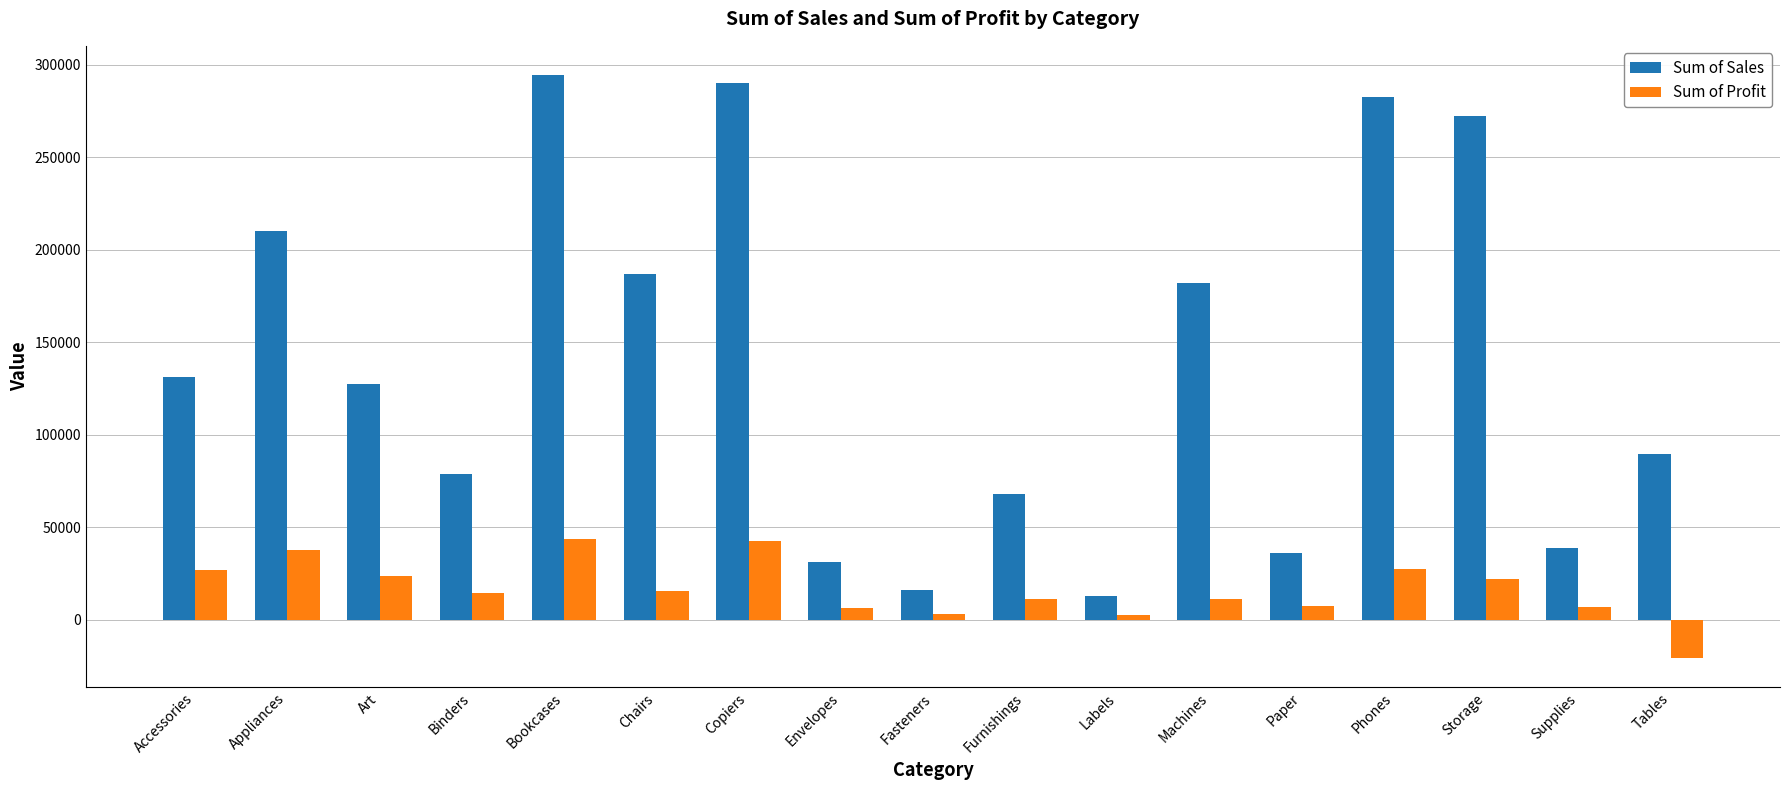

How many values in the Sum of Profit series are below 14703?

8